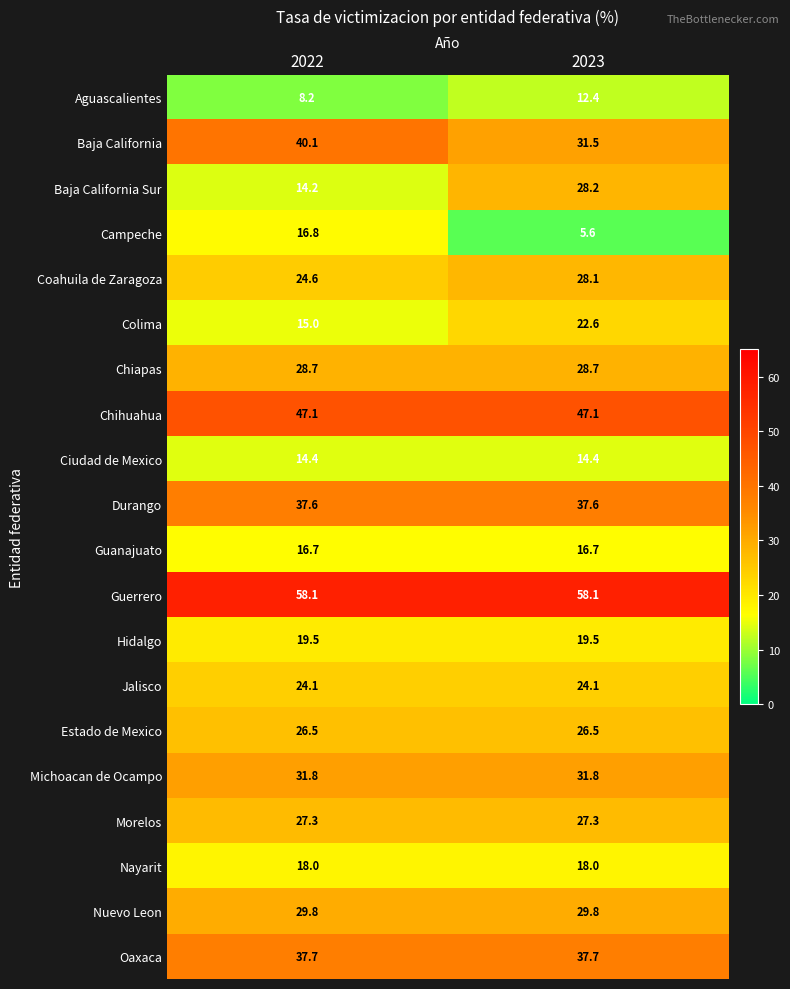

What is the maximum value shown in the chart?

58.1